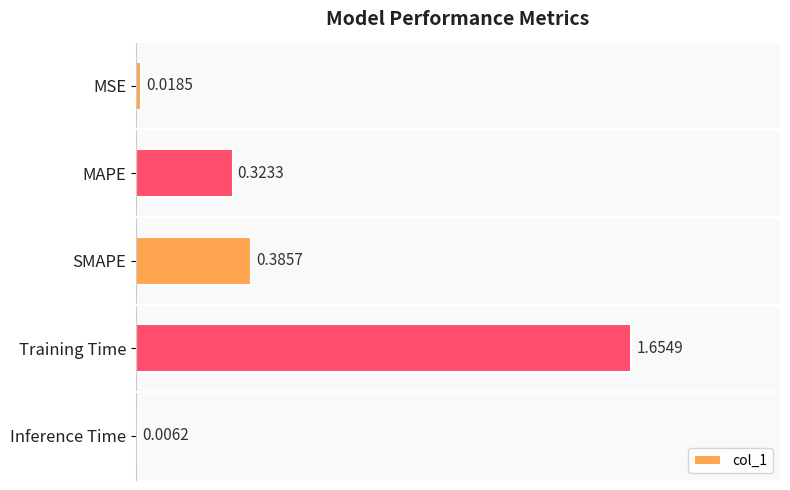

Does the chart contain stacked bars?

No